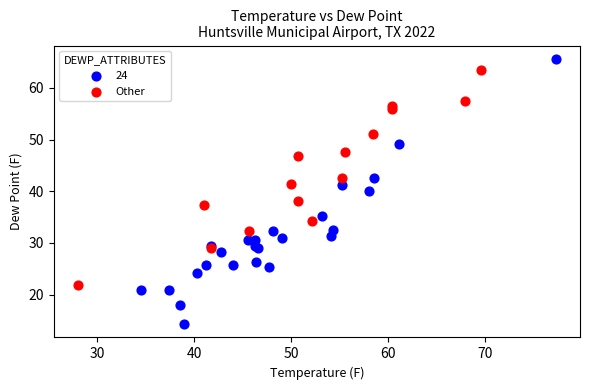

Which series reaches the minimum Y coordinate?

24